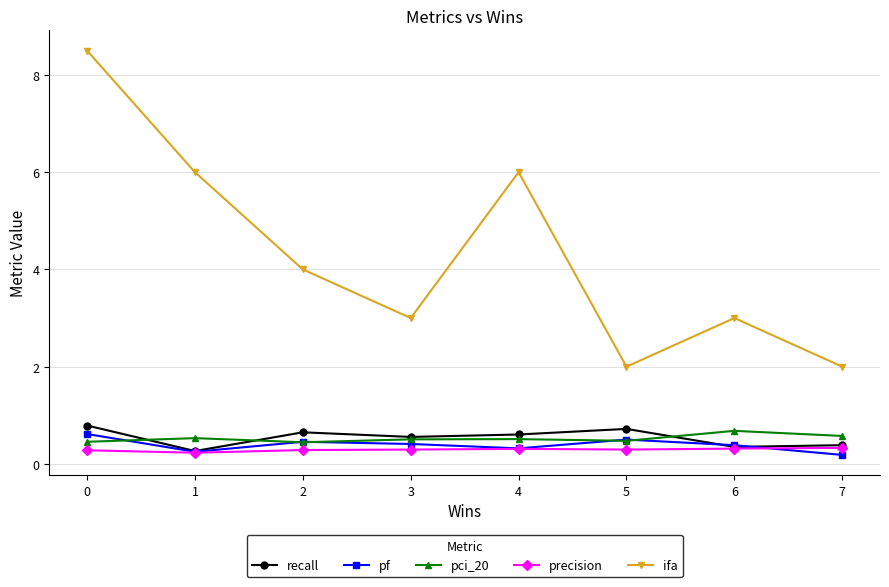

The pci_20 series shows 0.2 at 1. True or false?

False